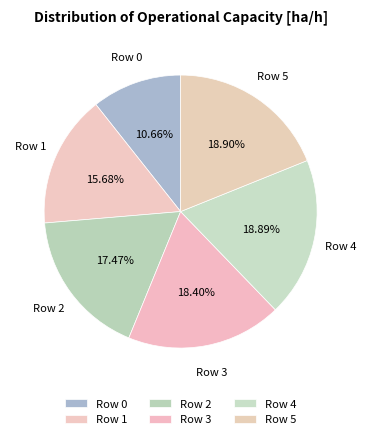

How many slices are in this pie chart?

6